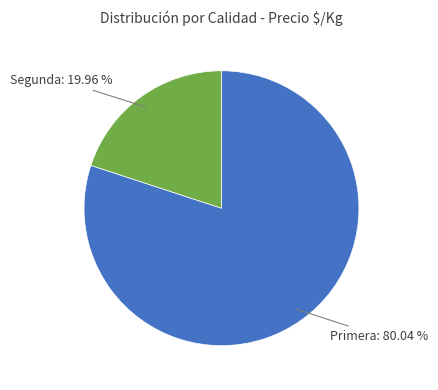

Is there a majority slice in this chart?

Yes